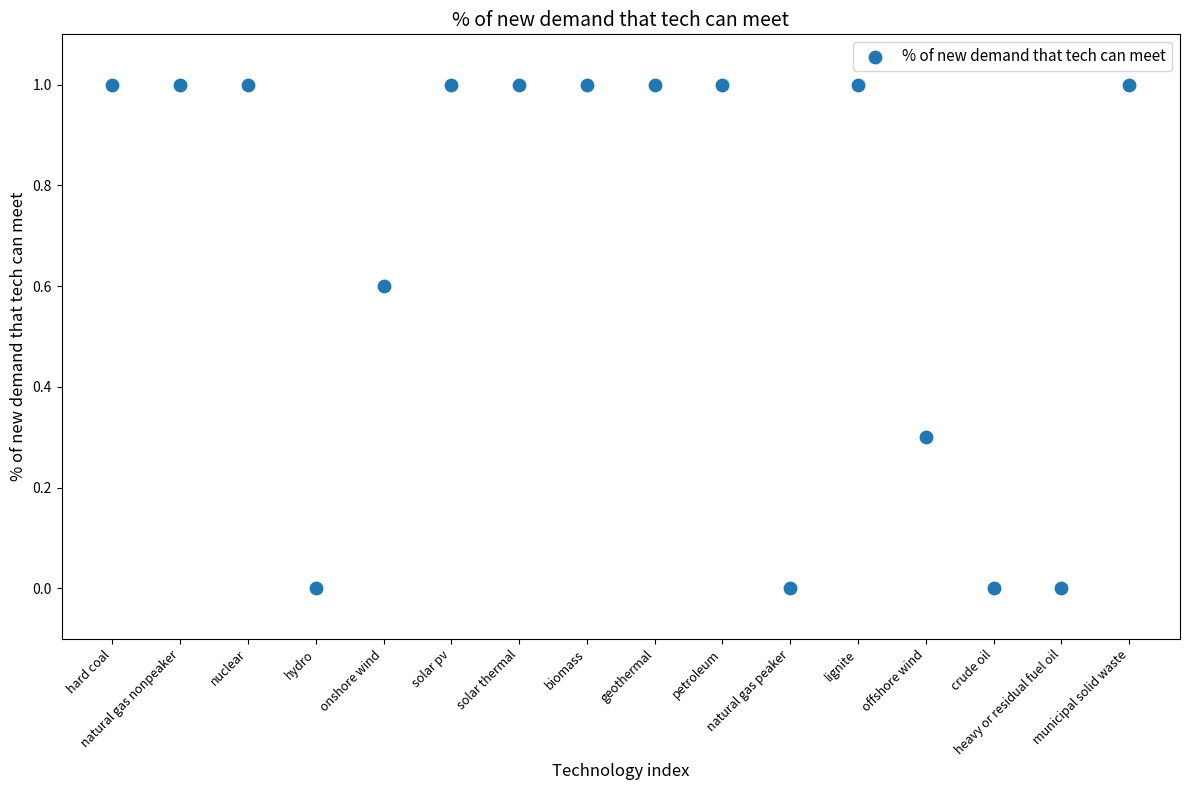

What is the range of Y values (max minus min)?

1.0